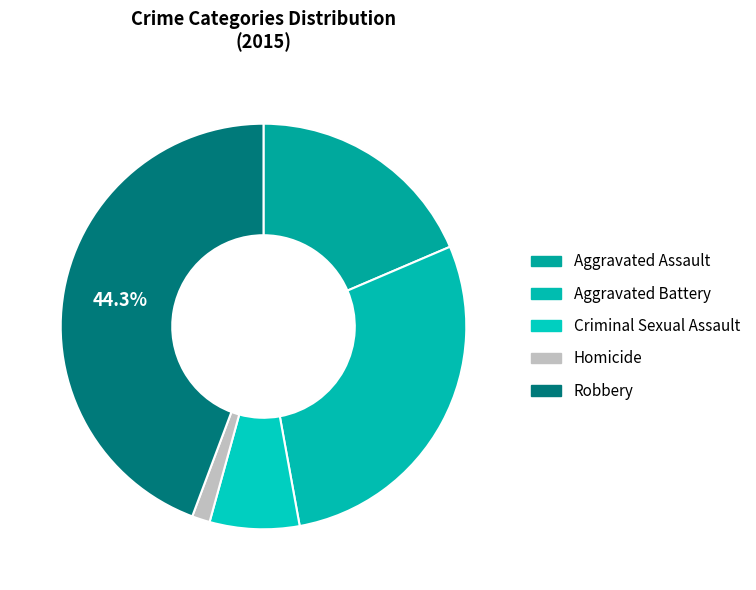

Count the number of slices in the pie.

5